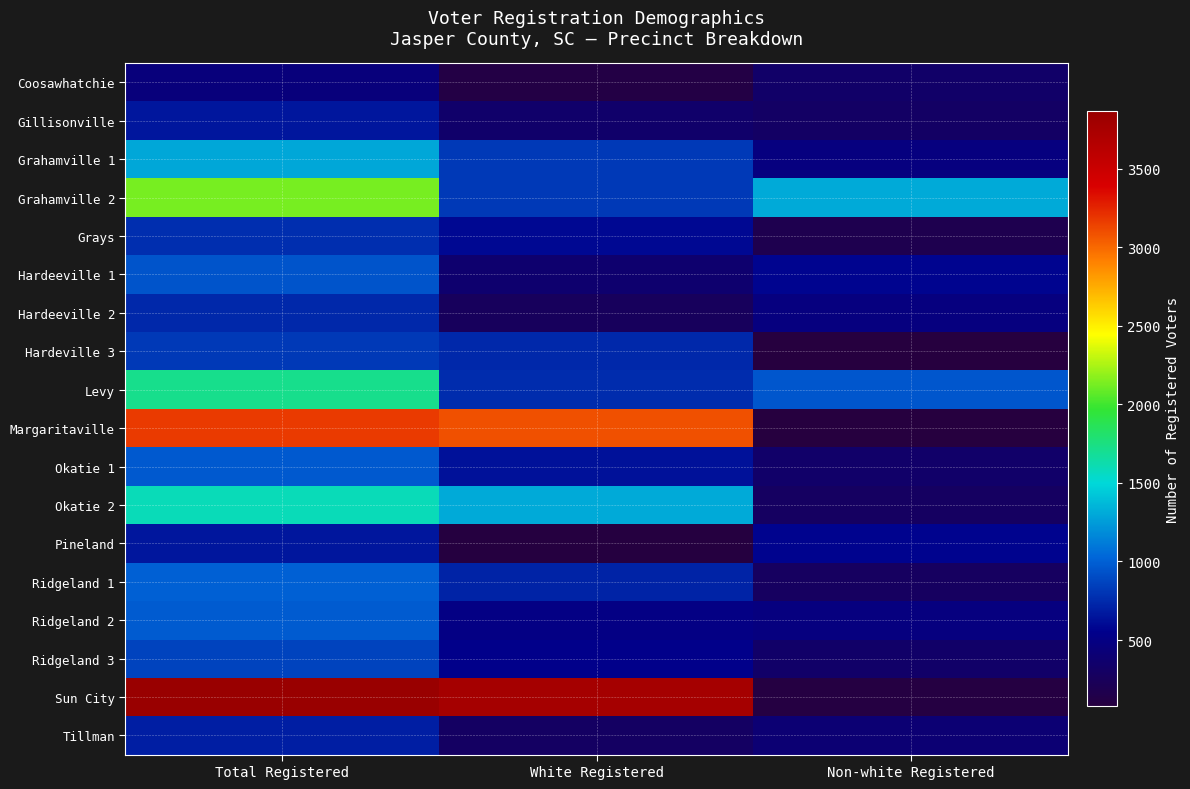

At which category is the sum across all series the highest?

Total Registered